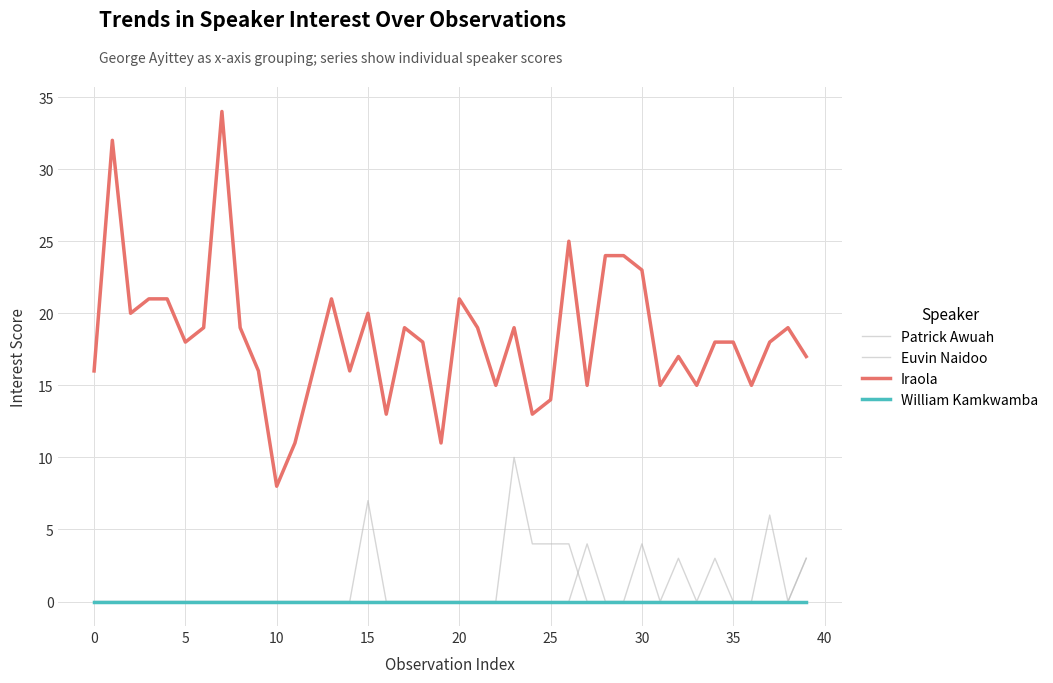

Does the chart display data point markers on the line(s)?

No